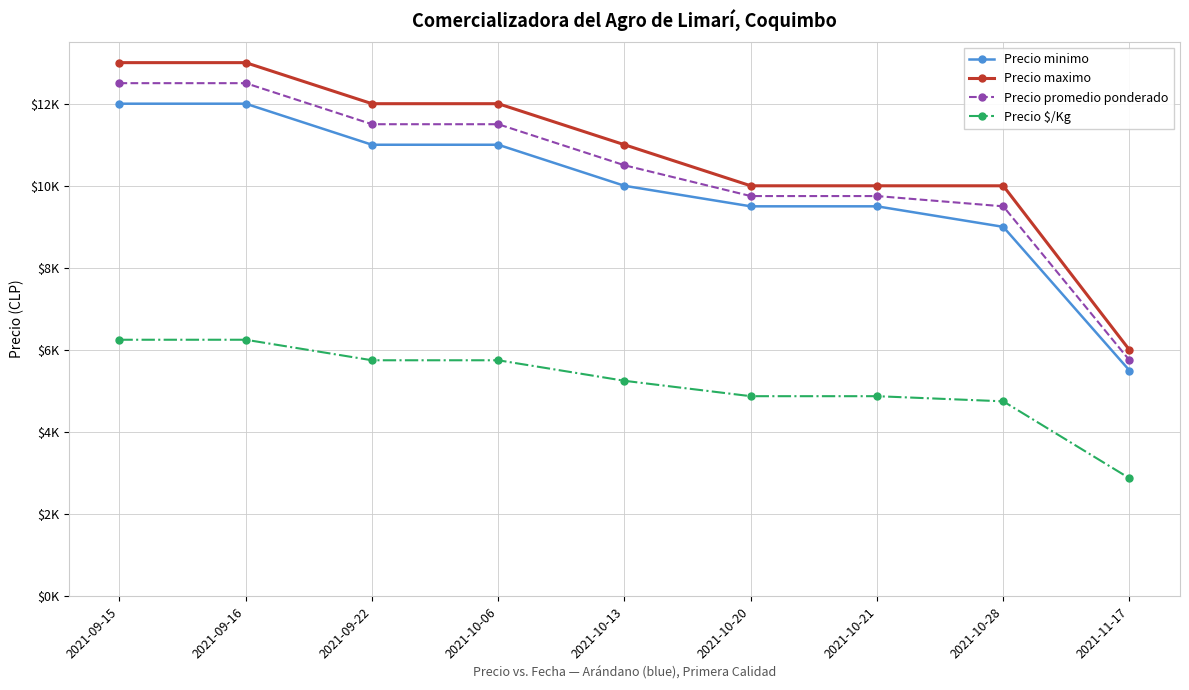

True or false: Precio maximo and Precio promedio ponderado cross at least once.

False